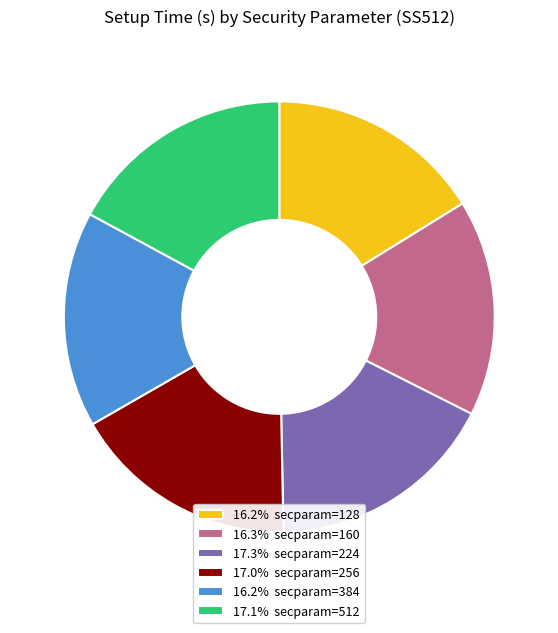

How many slices are in this pie chart?

6